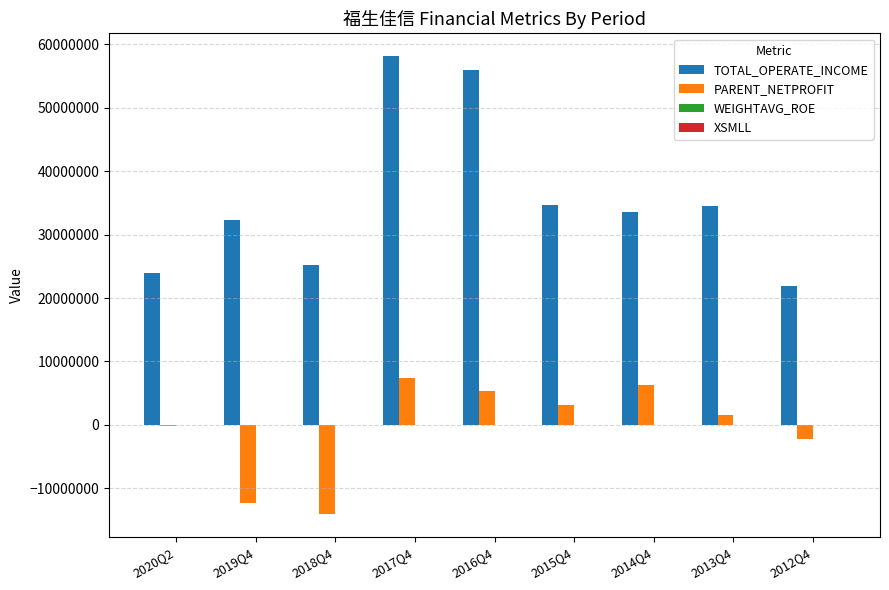

How many groups of bars are there?

9